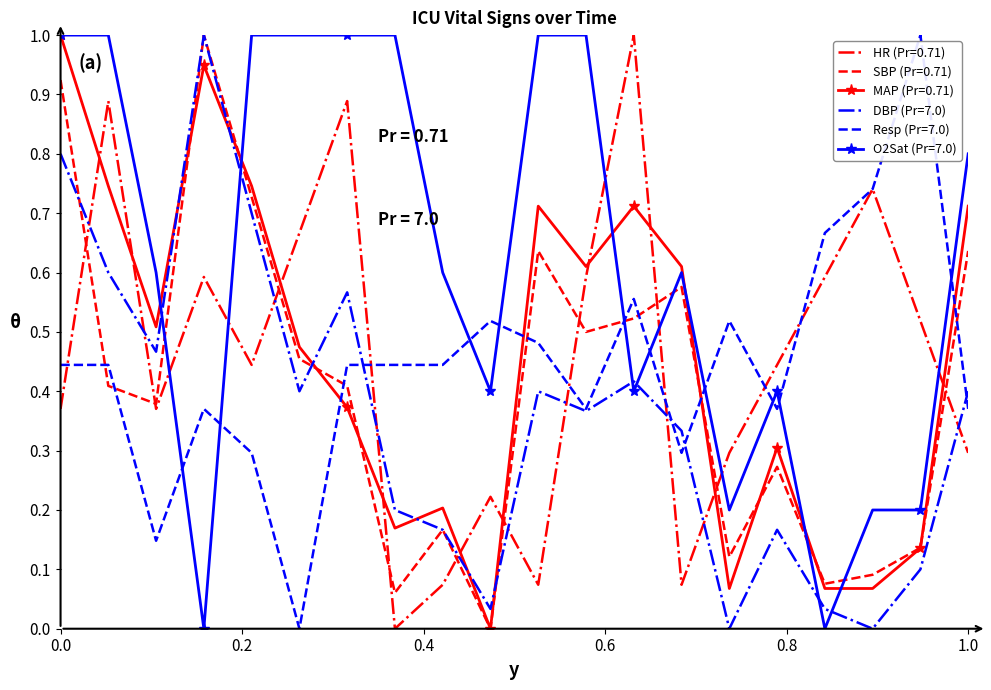

What is the greatest value displayed?

1.0